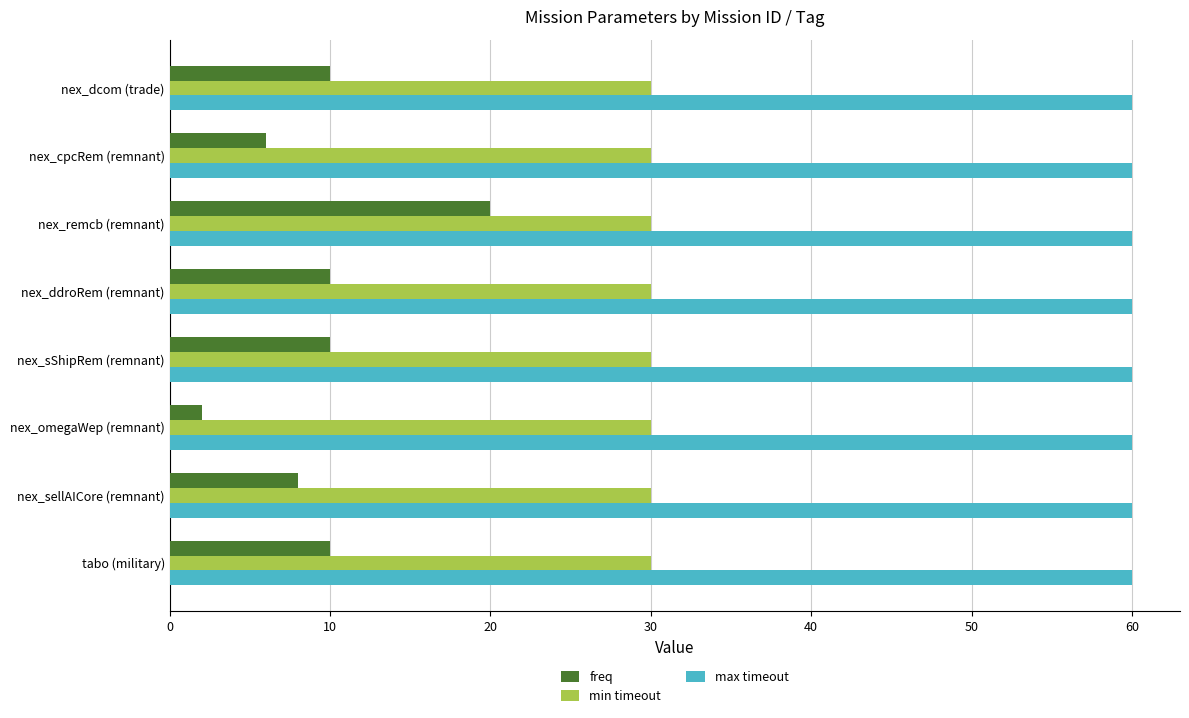

The freq series shows 8 at nex_sellAICore (remnant). True or false?

True